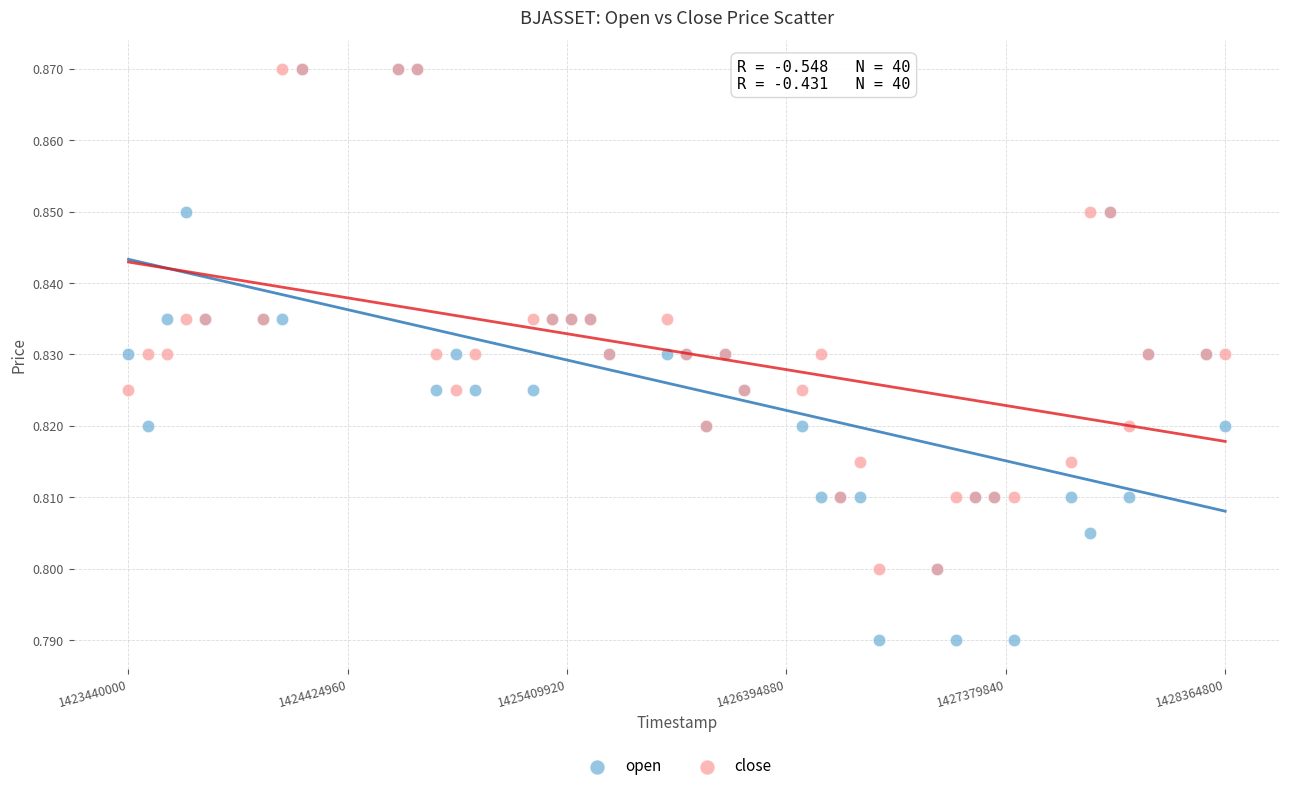

What are all the series names shown in the legend?

open, close